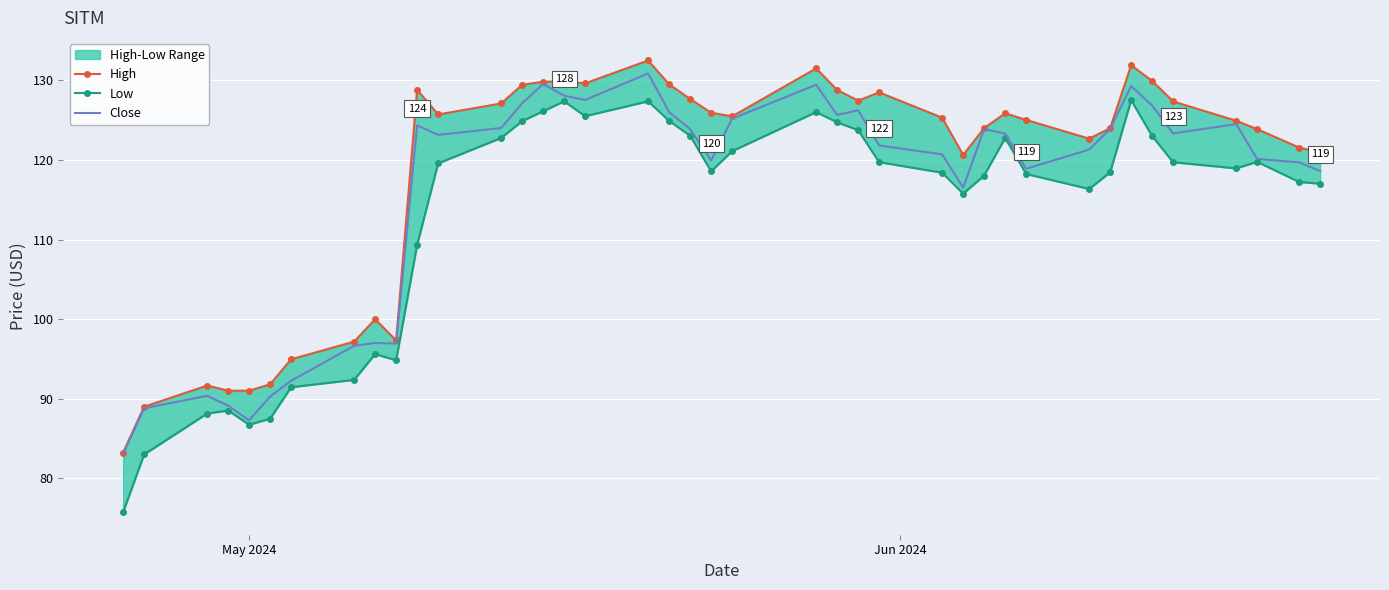

The Close series shows 36.6 at 34. True or false?

False